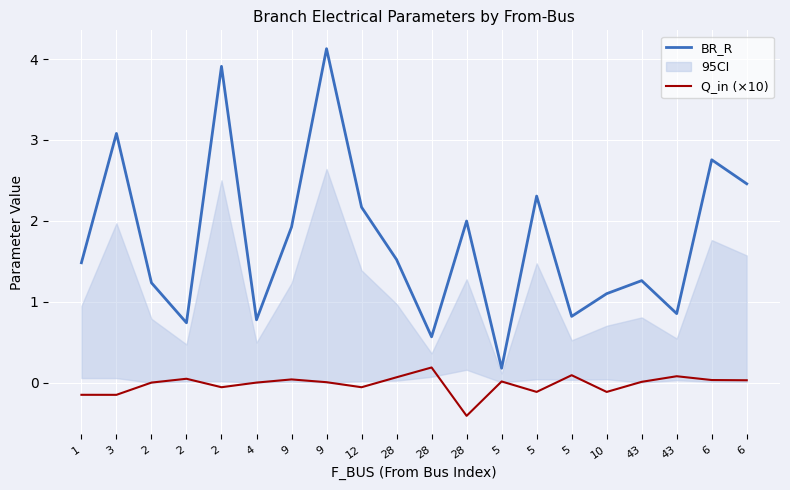

What is the sum of the BR_R values at 4 and 5?

1.6